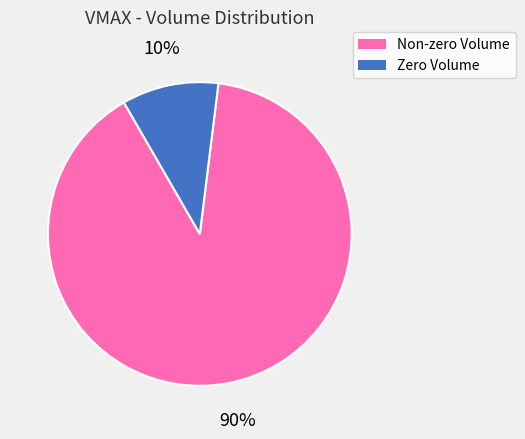

What is the largest slice in the pie chart?

Non-zero Volume